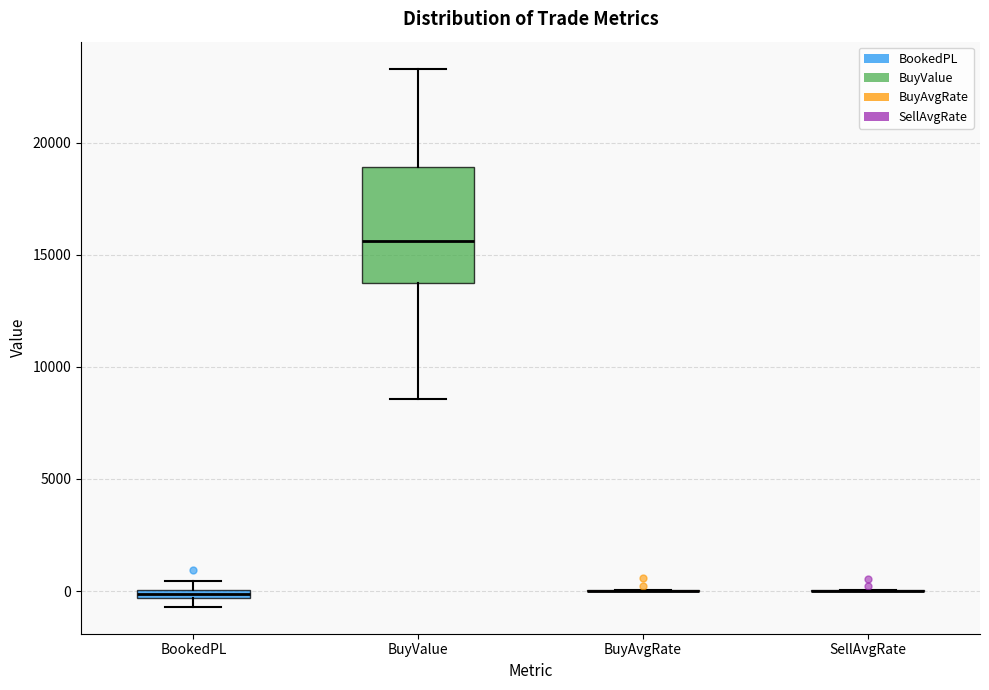

Comparing the boxes themselves (not the whiskers), which one is the tallest?

BuyValue